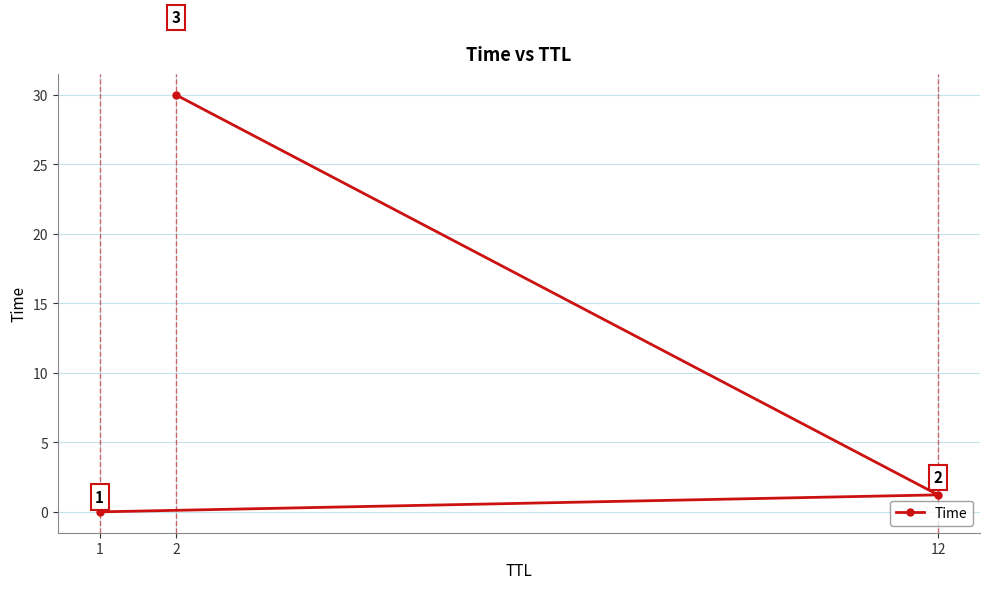

At which label is the value closest to 15?

12